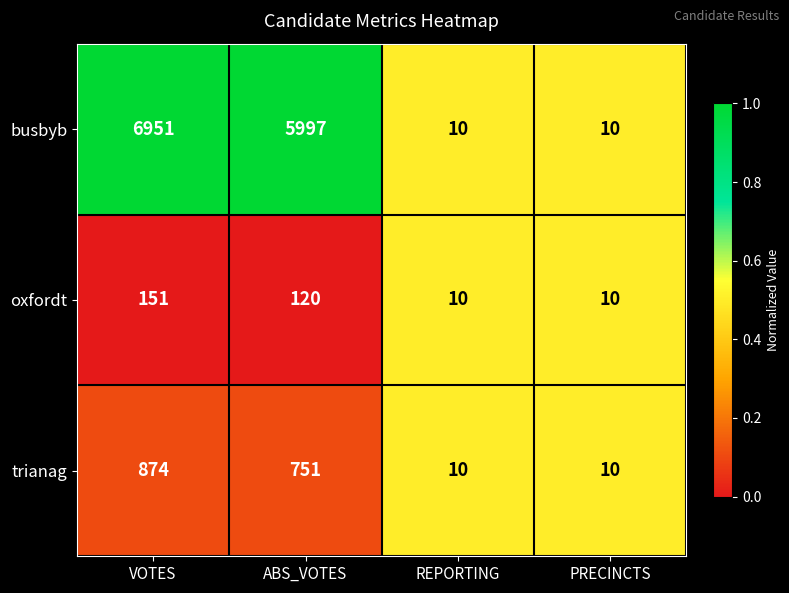

Reading right to left, transcribe all the data shown in this chart.

busbyb: PRECINCTS=10	REPORTING=10	ABS_VOTES=5997	VOTES=6951
oxfordt: PRECINCTS=10	REPORTING=10	ABS_VOTES=120	VOTES=151
trianag: PRECINCTS=10	REPORTING=10	ABS_VOTES=751	VOTES=874